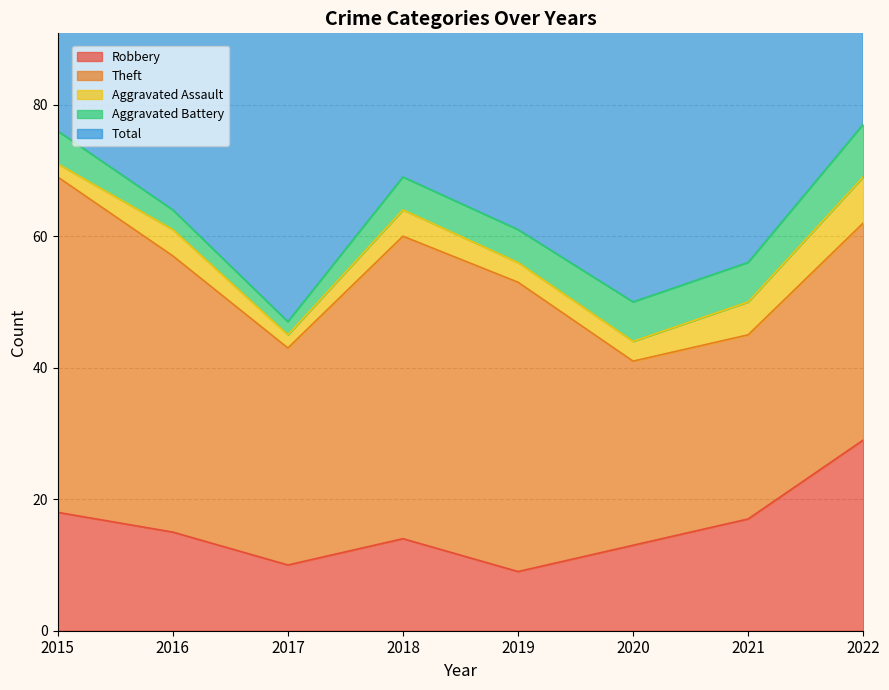

What is the spread (max minus min) of values at 2019?

58